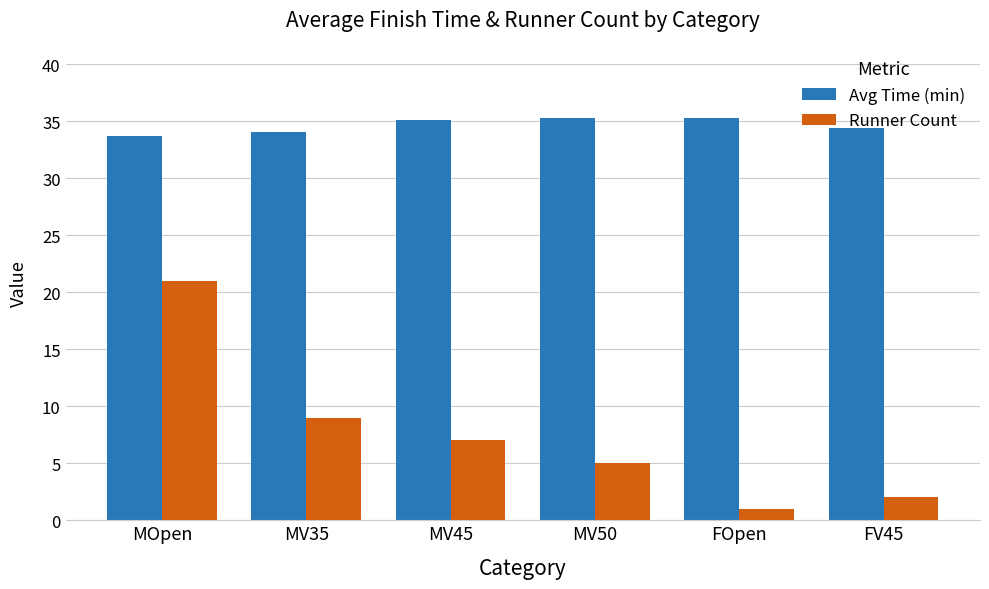

Are the bars horizontal?

No